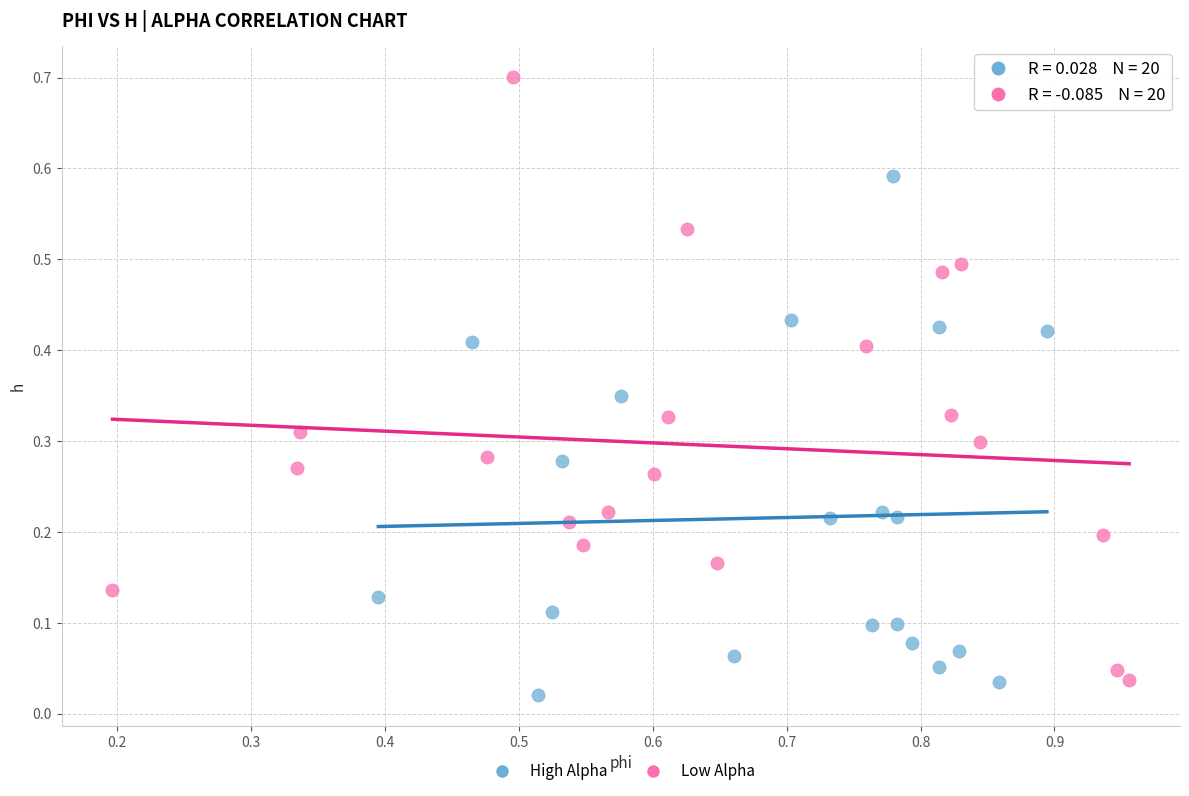

Which series reaches the maximum Y coordinate?

Low Alpha